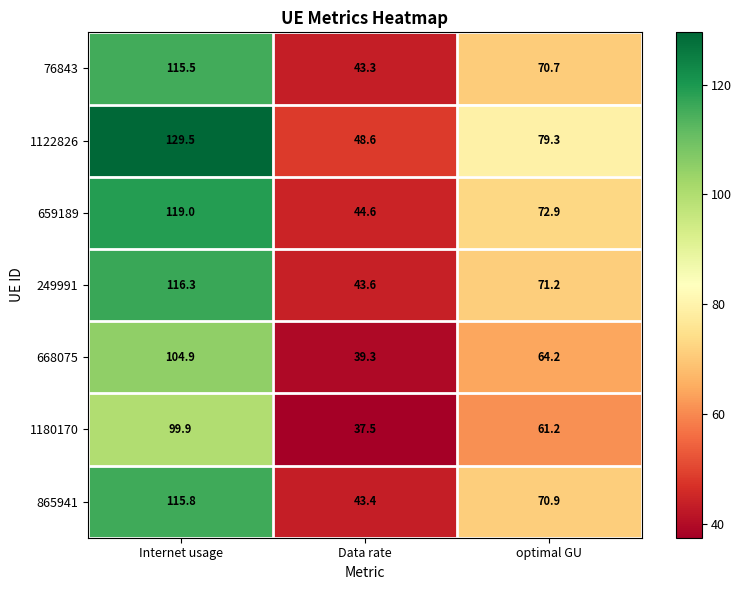

At which label is 249991 closest to 79?

optimal GU